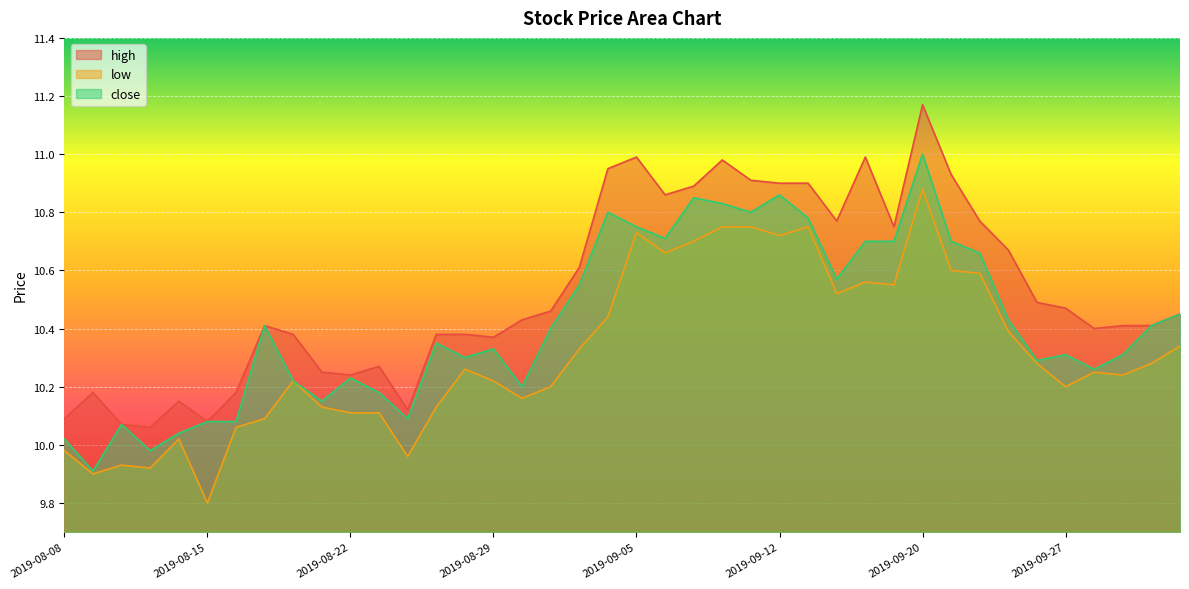

Which series has the largest total across all categories?

high